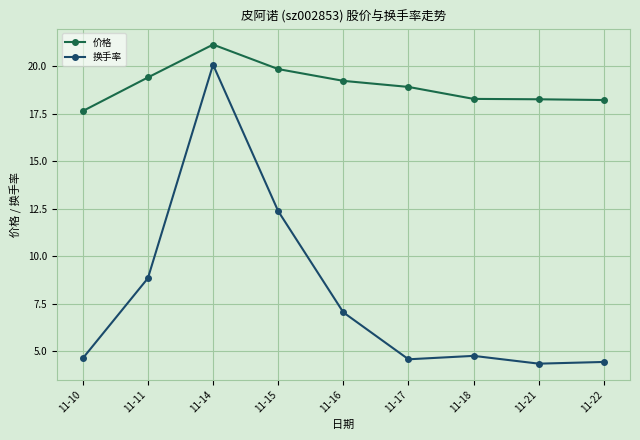

The value of 换手率 at 11-14 is 20.1. True or false?

True